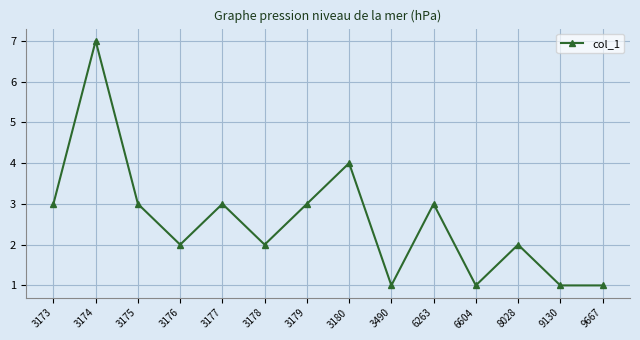

Between 3180 and 8028, which is larger?

3180